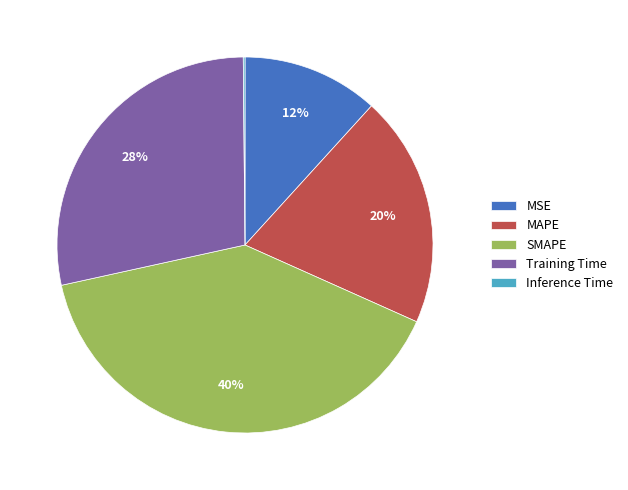

Is there a majority slice in this chart?

No